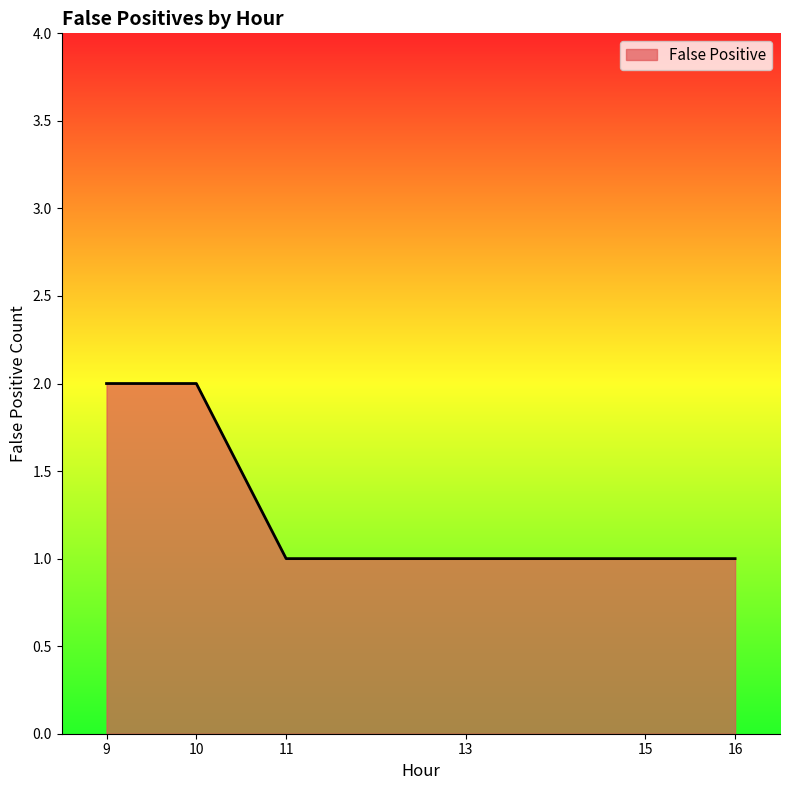

Does the chart display data point markers on the line(s)?

No